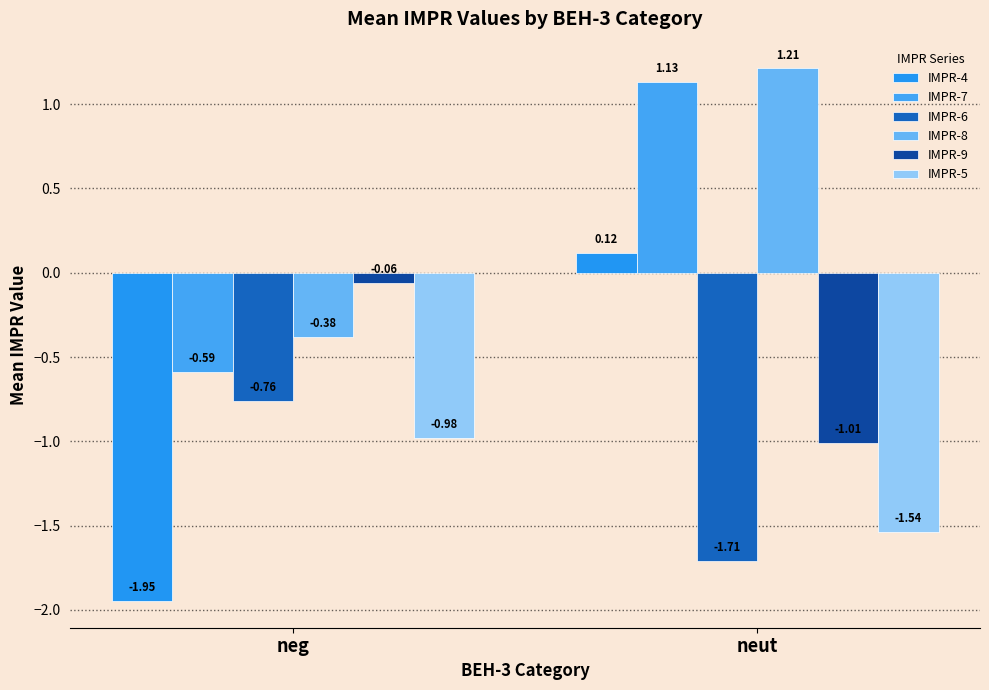

Which category has the lowest value in the IMPR-4 series?

neg